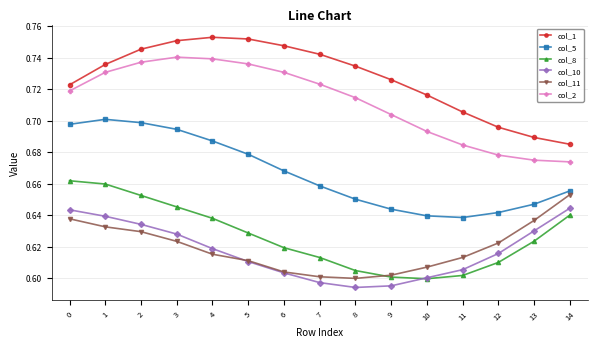

Between 0 and 2, which series saw the biggest shift?

col_1